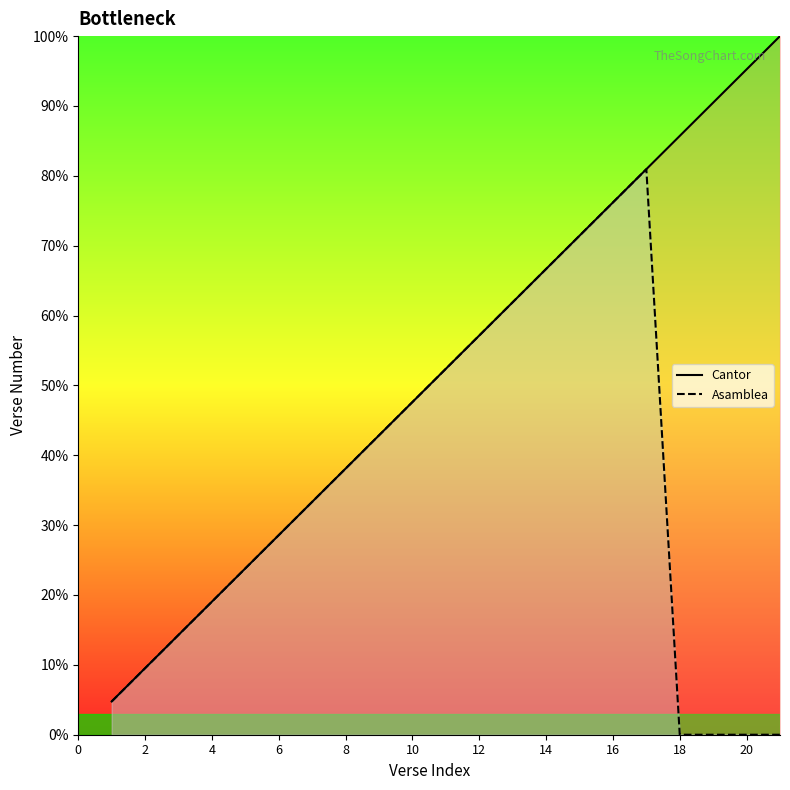

True or false: Cantor and Asamblea cross at least once.

False